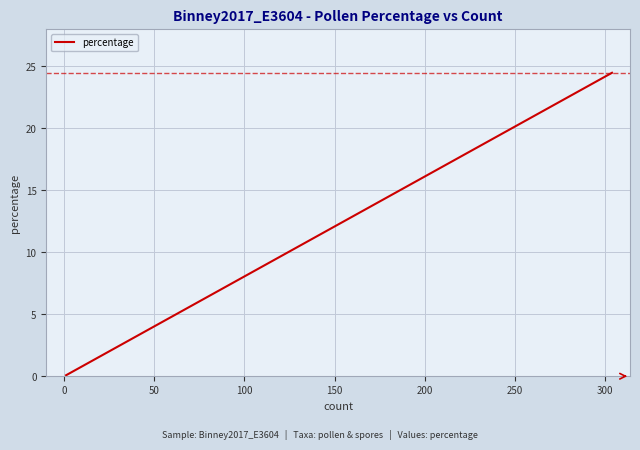

What is the difference between the maximum and minimum values?

24.4